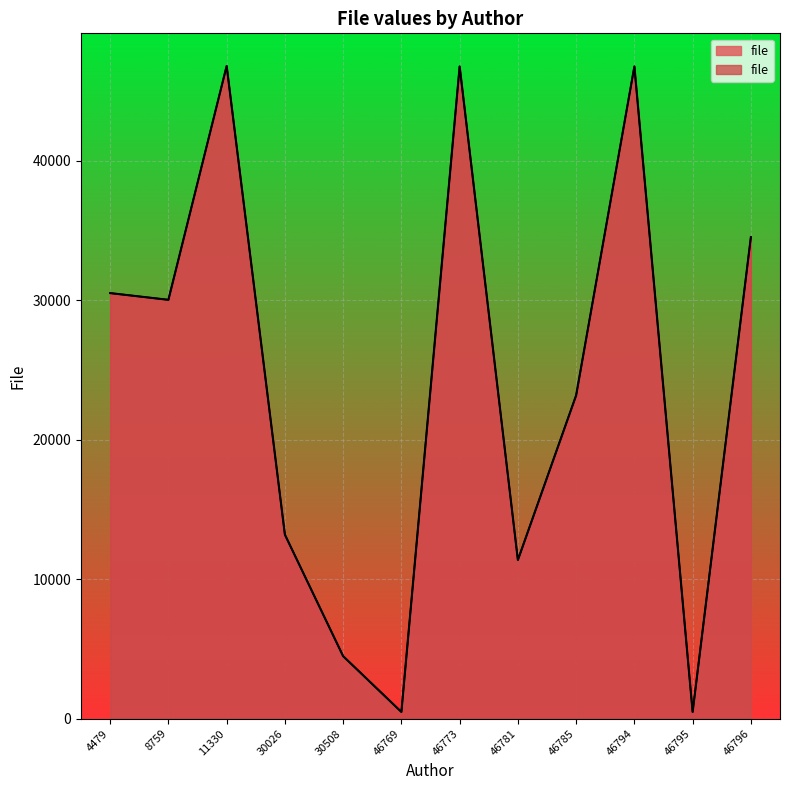

True or false: the data has more than 0 interior local peaks.

True